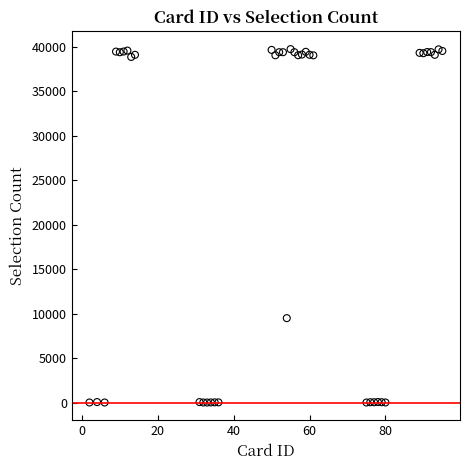

What Y value in the scatter plot is closest to 19870?

9500